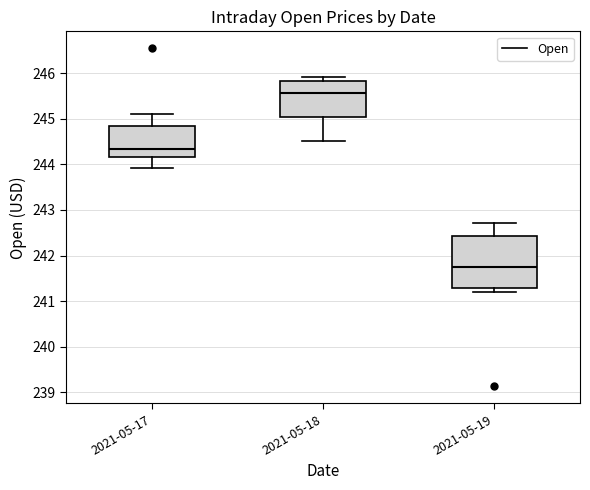

Where is the lower edge of the box for 2021-05-17 on the y-axis? The values are not printed on the chart, so give them approximately, as read against the axis.

244.2